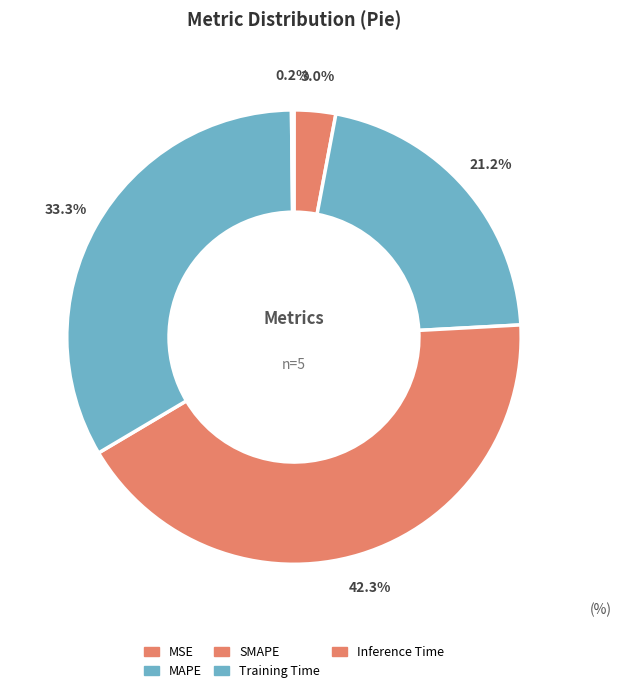

To the nearest percent, what is the difference between the MSE and Inference Time slice percentages?

3%